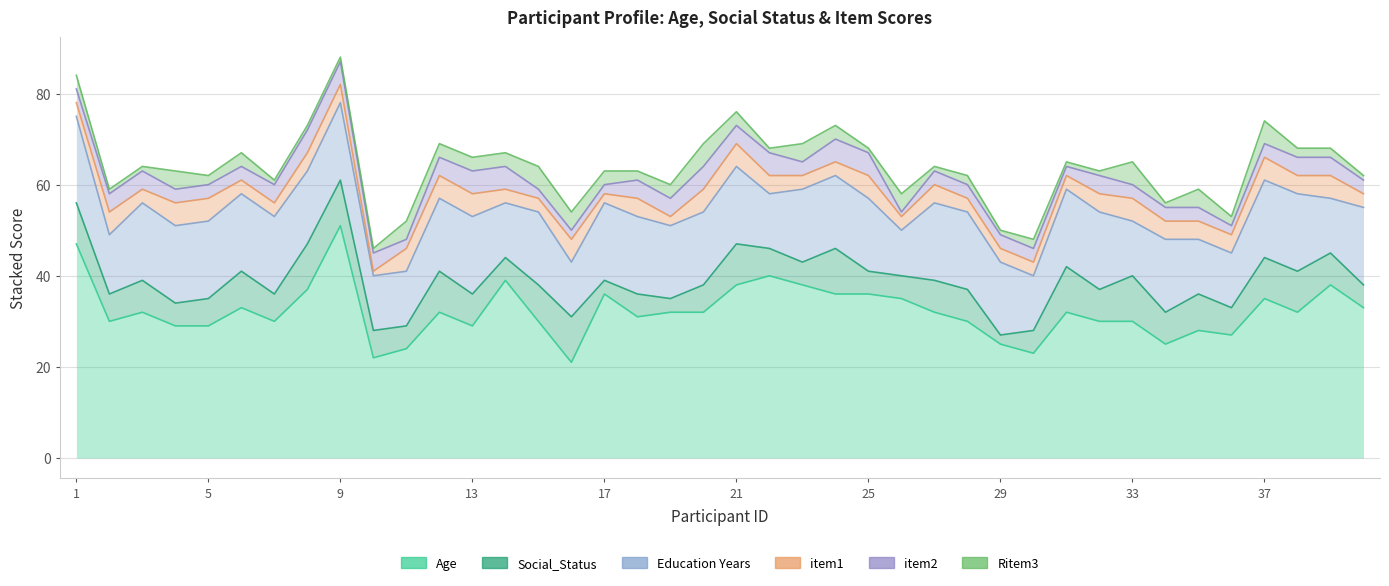

Which category has the highest value in the Ritem3 series?

15